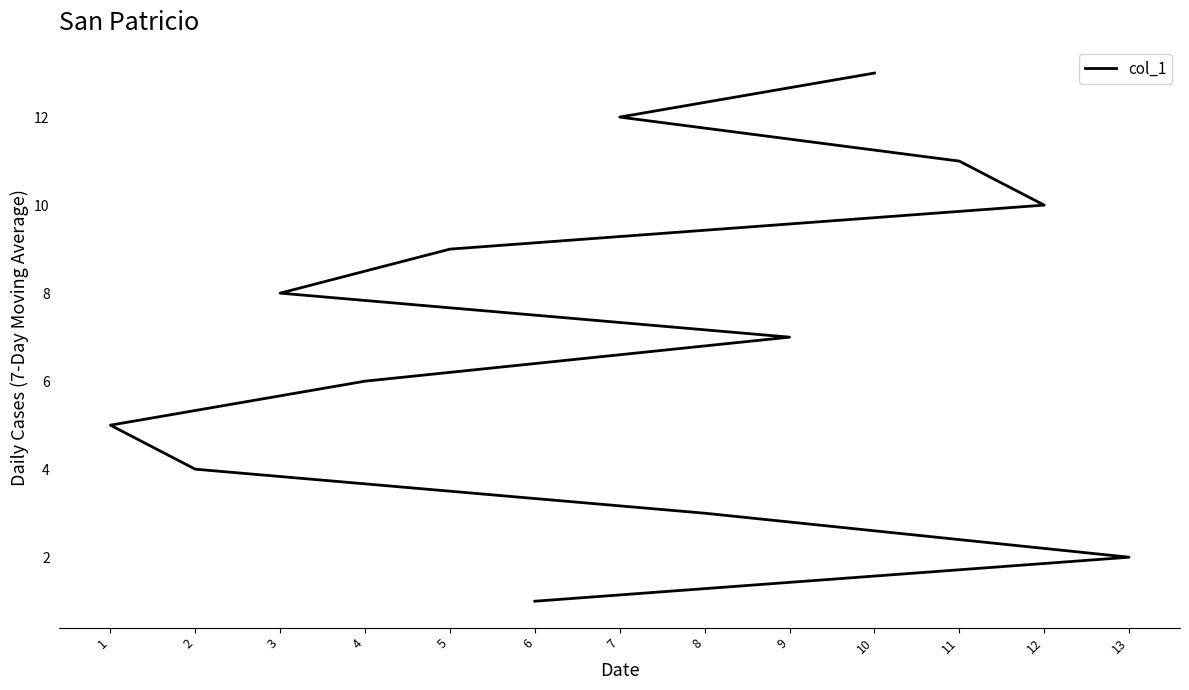

How many series are shown in this chart?

1